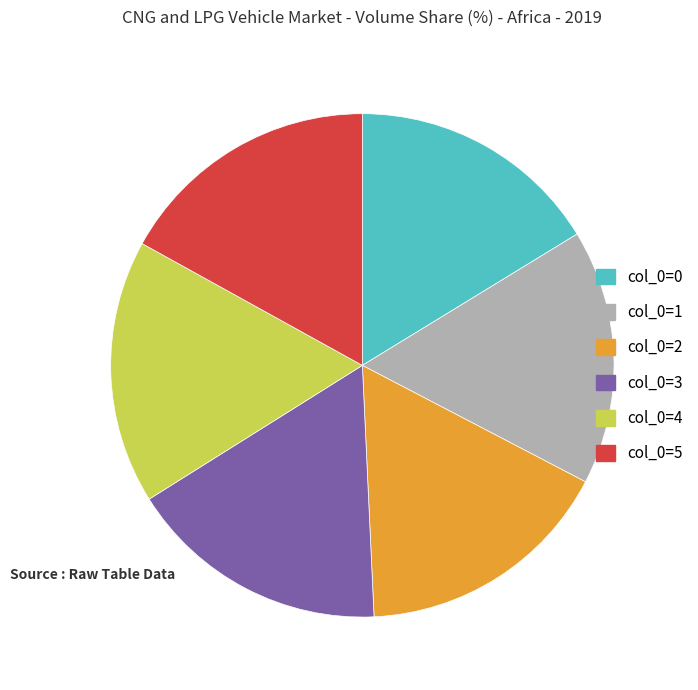

Does any single category account for the majority?

No